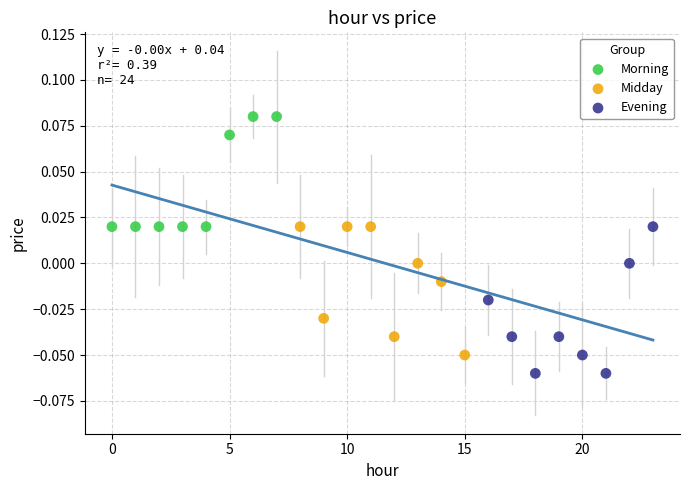

Which series reaches the maximum Y coordinate?

Morning